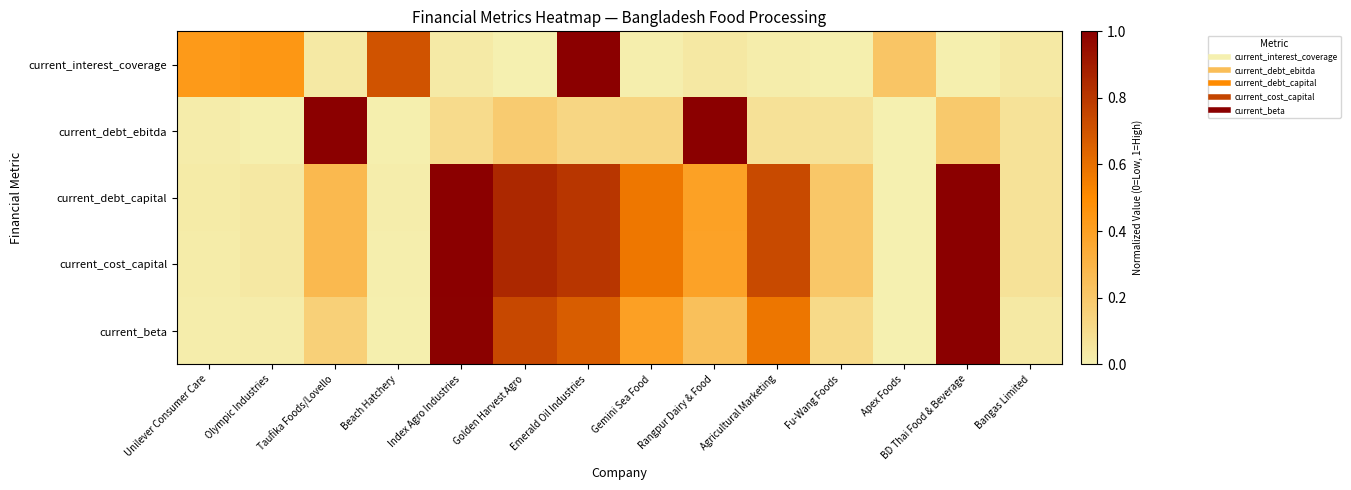

Which has a higher value, Index Agro Industries or Fu-Wang Foods?

Index Agro Industries